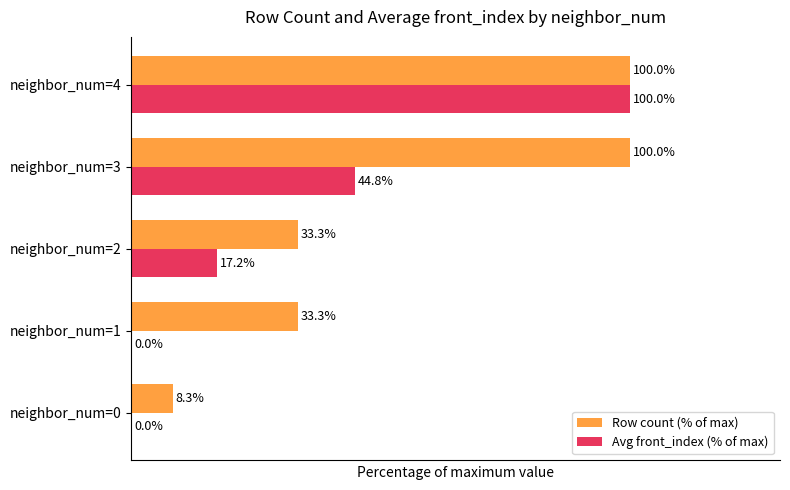

Is the value of Avg front_index (% of max) at neighbor_num=3 greater than the value of Row count (% of max) at neighbor_num=0?

Yes